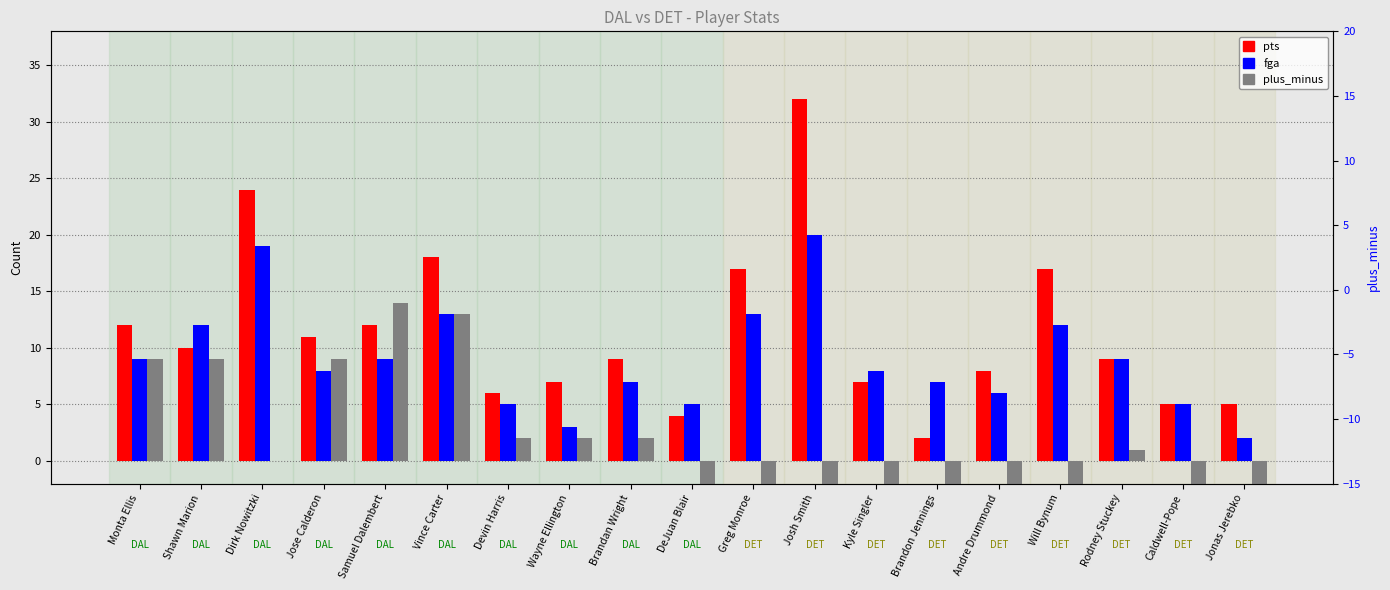

Is the value of pts at Rodney Stuckey greater than the value of fga at Brandan Wright?

Yes